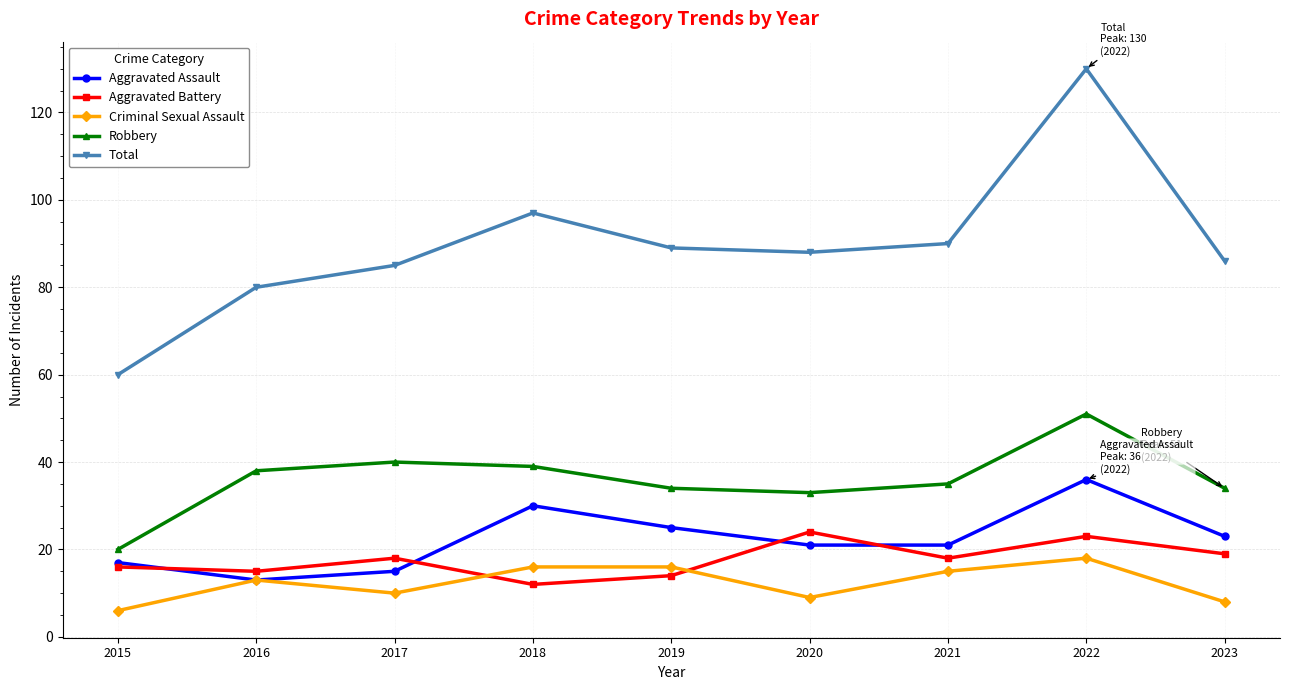

What is the value of the Criminal Sexual Assault point at the 3rd from the left?

10